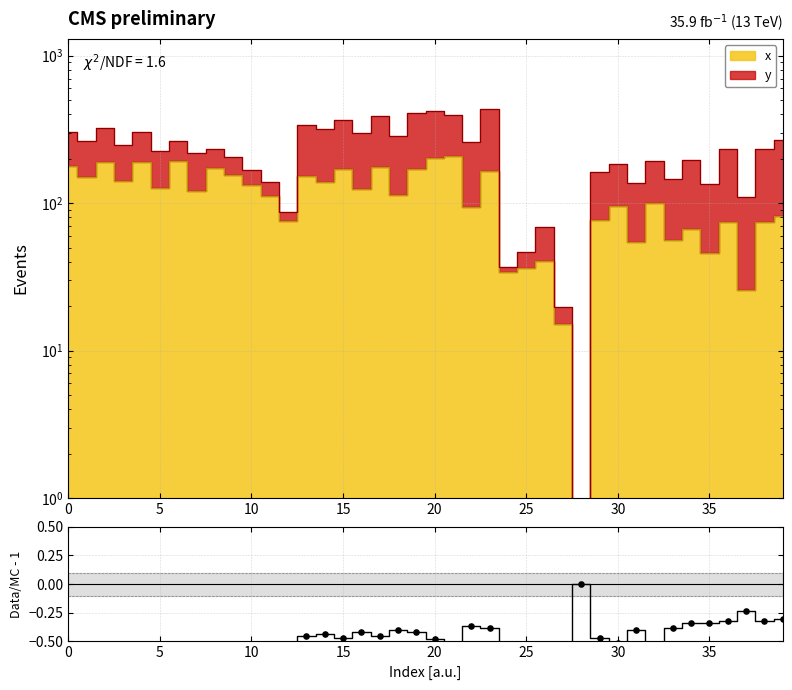

What is the change in value from 18 to 19?

+57.3